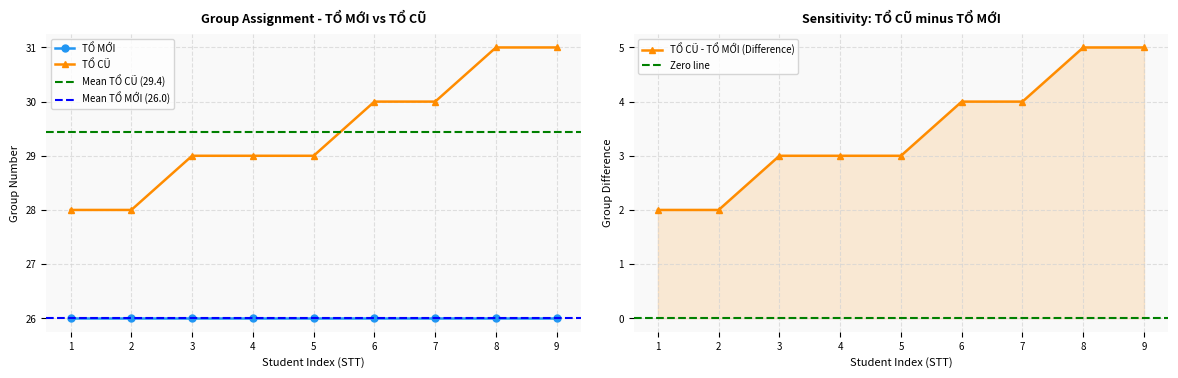

At how many categories does at least one series exceed 28?

7